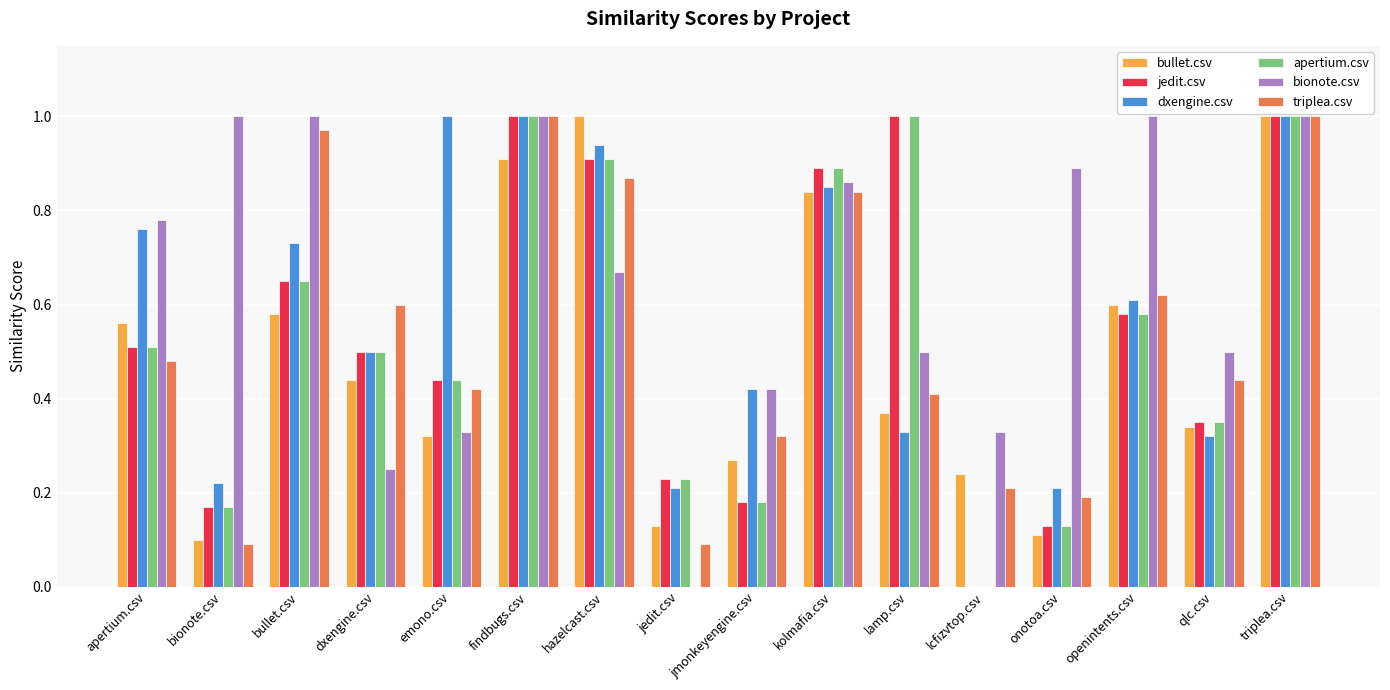

Are the bars horizontal?

No